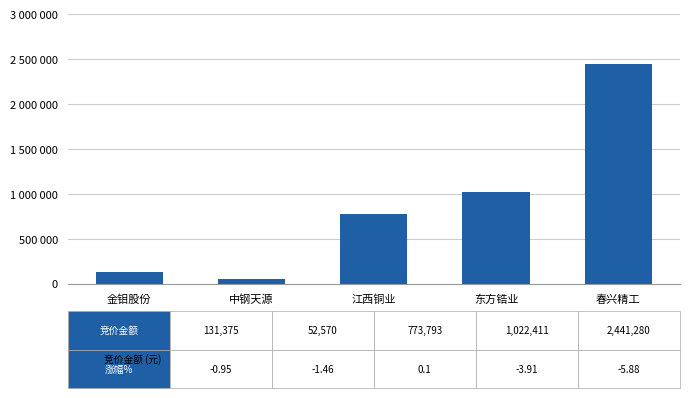

List the labels in order of value, largest first.

春兴精工, 东方锆业, 江西铜业, 金钼股份, 中钢天源